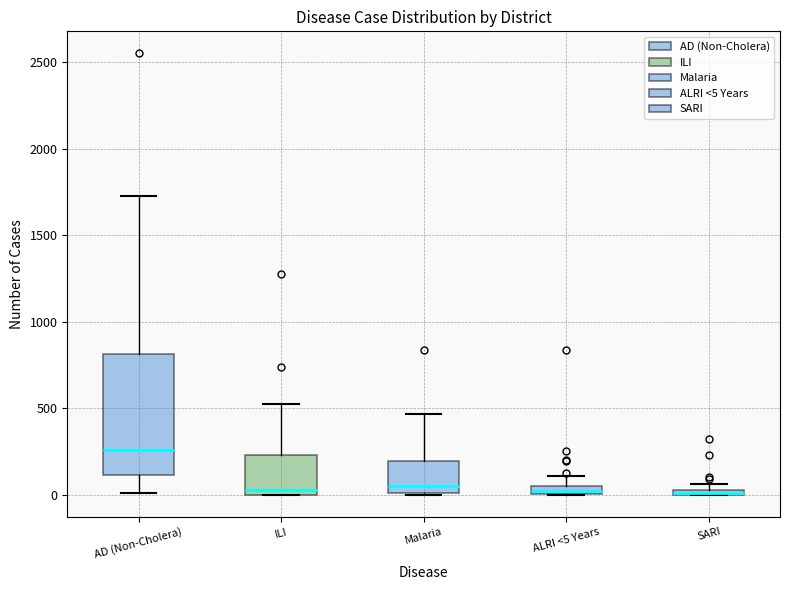

Where is the upper edge of the box for ALRI <5 Years on the y-axis? The values are not printed on the chart, so give them approximately, as read against the axis.

50